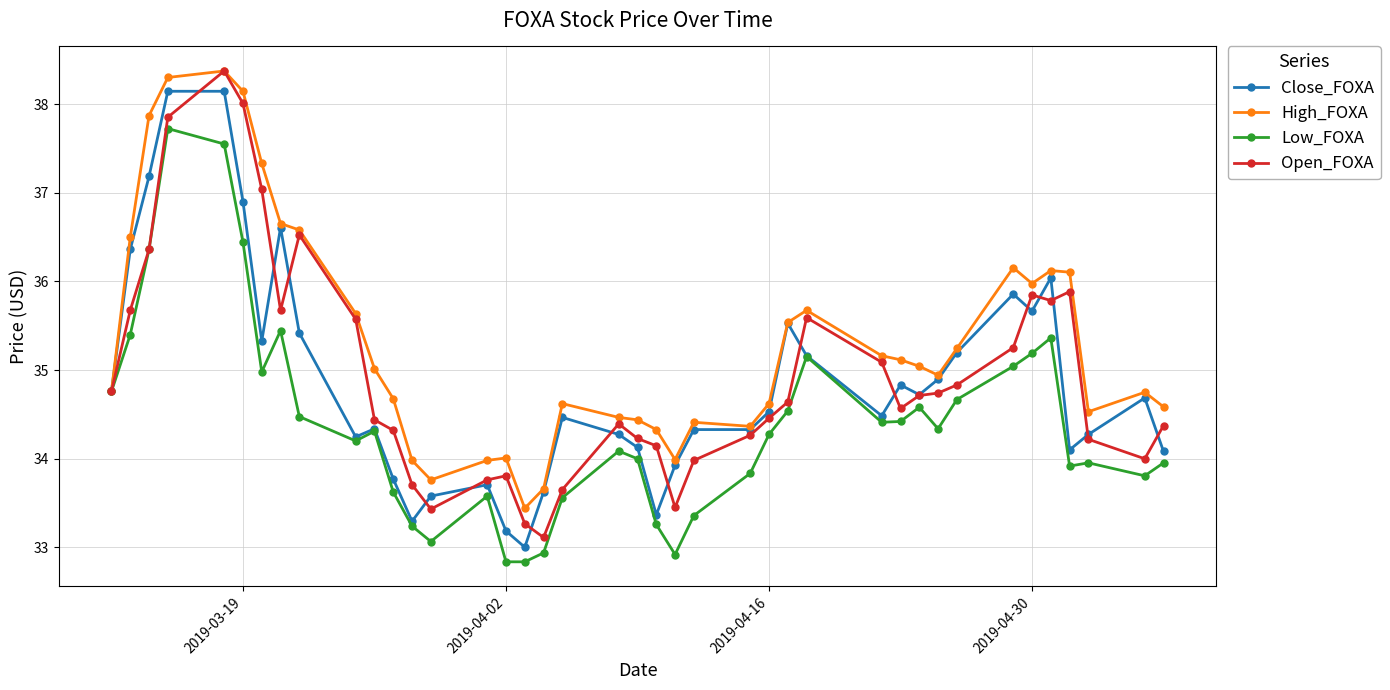

In High_FOXA, how many points are higher than both neighbors (excluding endpoints)?

8